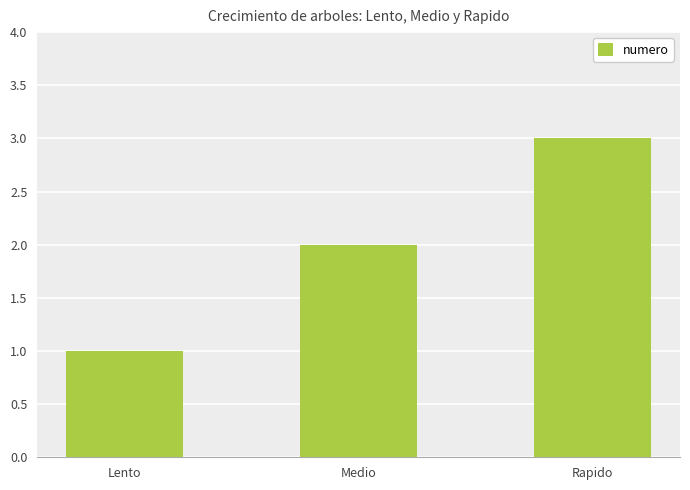

What is the label of the 3rd bar from the right?

Lento